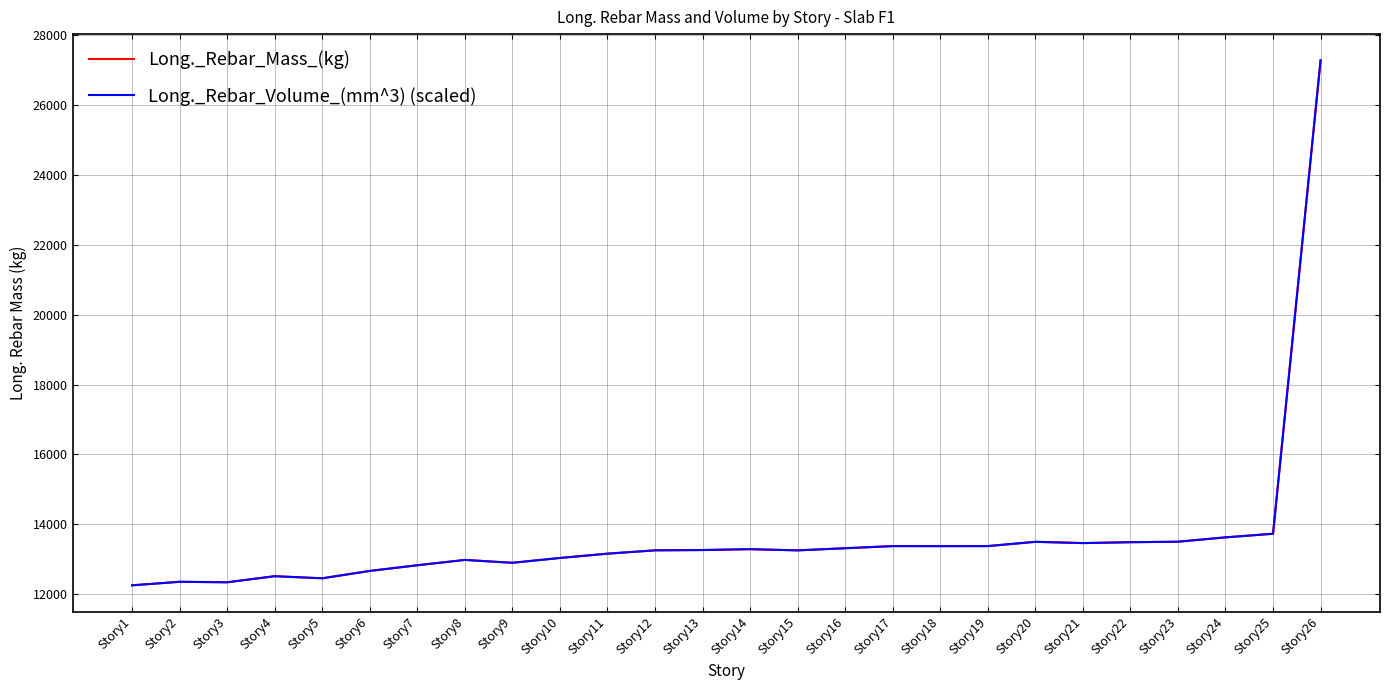

The value of Long._Rebar_Mass_(kg) at Story17 is 13377.9. True or false?

True